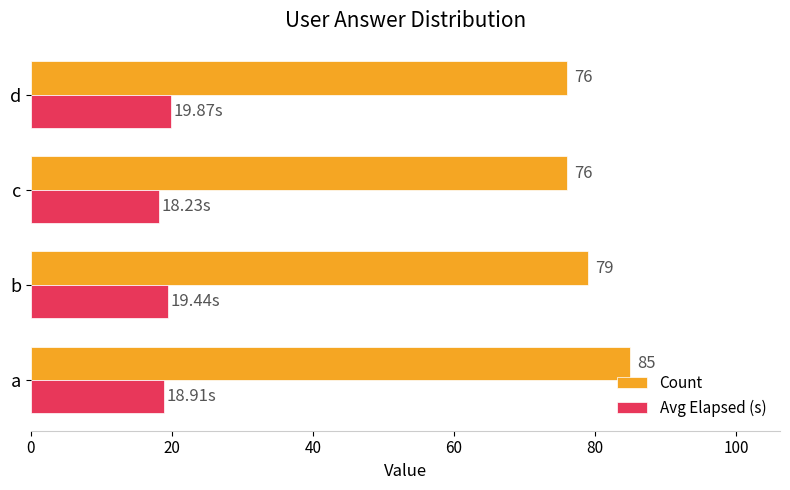

Is the value of Avg Elapsed (s) at a greater than the value of Count at d?

No